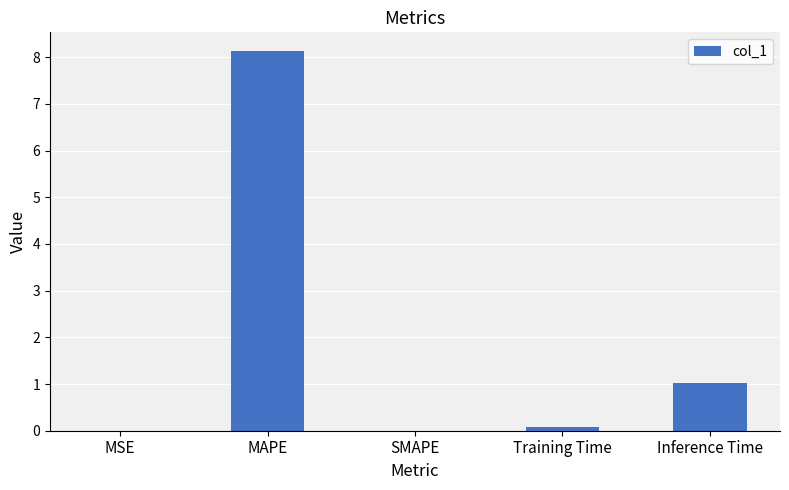

What is the change in value from SMAPE to Inference Time?

+1.0